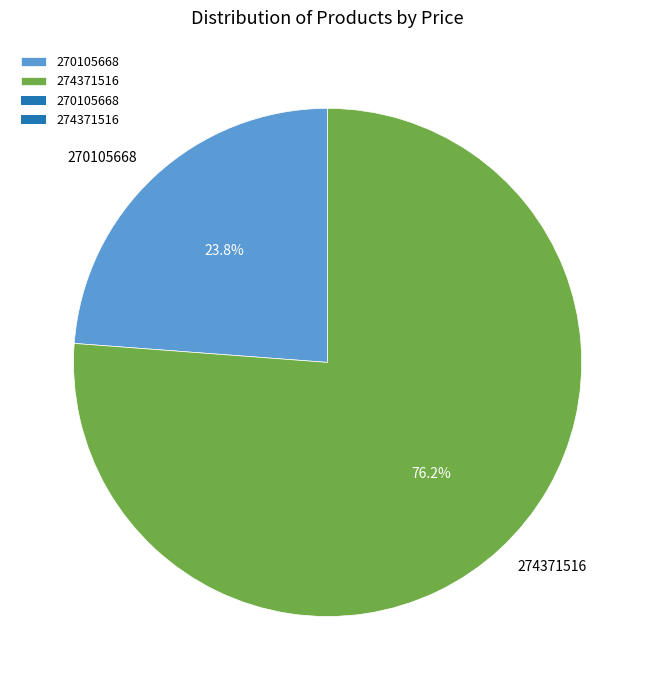

What is the total percentage of 270105668 and 274371516?

100.0%